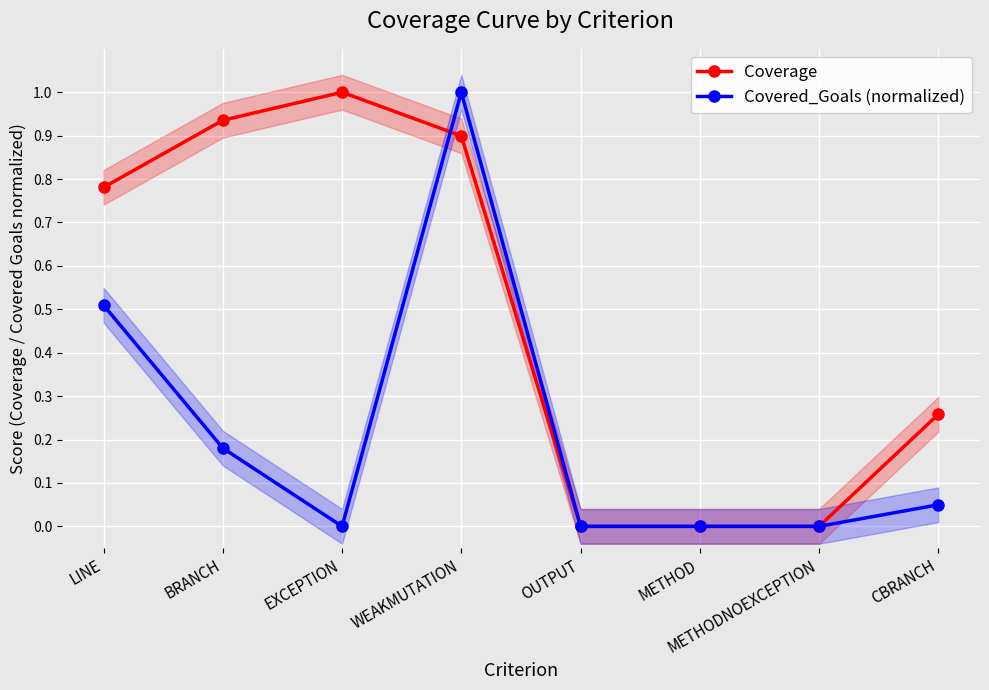

Reading left to right, what are all the values shown in this chart?

Coverage: LINE=0.8	BRANCH=0.9	EXCEPTION=1.0	WEAKMUTATION=0.9	OUTPUT=0.0	METHOD=0.0	METHODNOEXCEPTION=0.0	CBRANCH=0.3
Covered_Goals (normalized): LINE=0.5	BRANCH=0.2	EXCEPTION=0.0	WEAKMUTATION=1.0	OUTPUT=0.0	METHOD=0.0	METHODNOEXCEPTION=0.0	CBRANCH=0.0